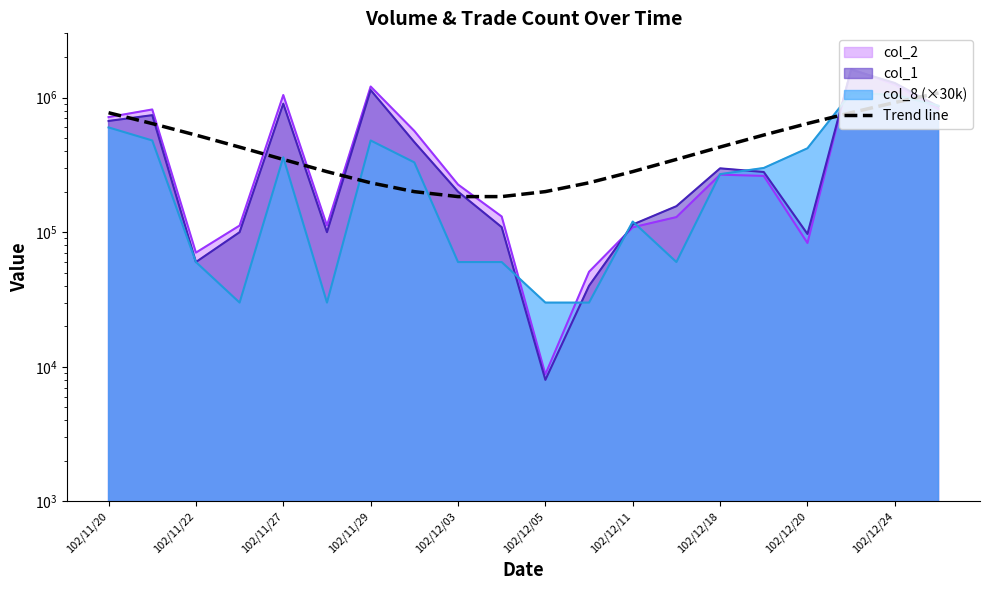

What is the difference between the values at 10 and 19?

882345.7